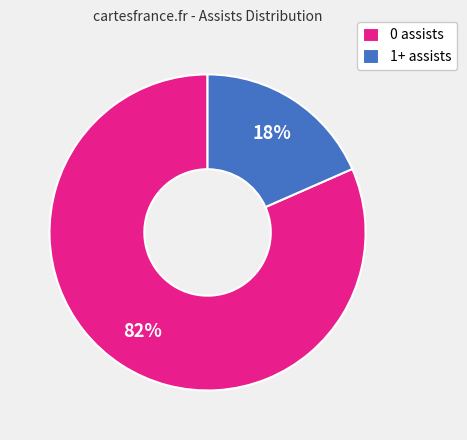

Does any single category account for the majority?

Yes